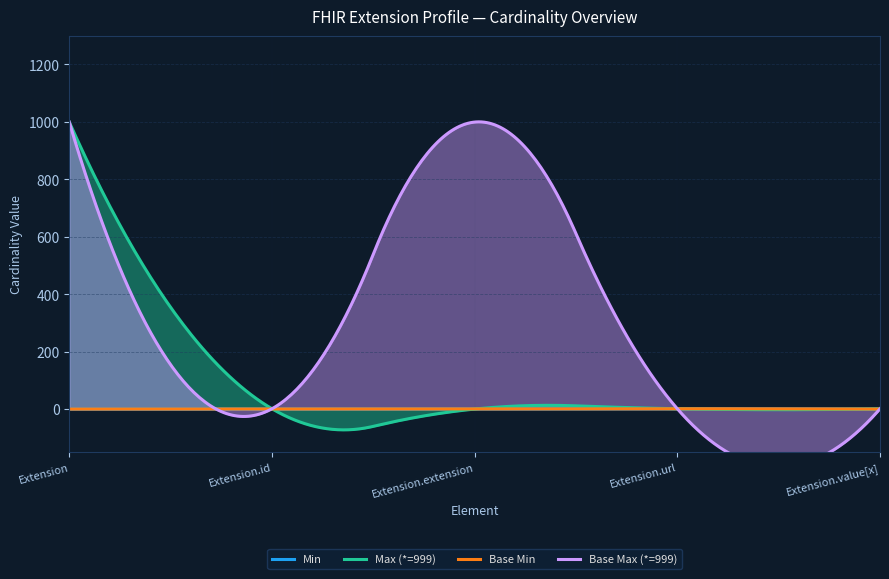

What is the difference between the highest and lowest values at Extension.value[x]?

1